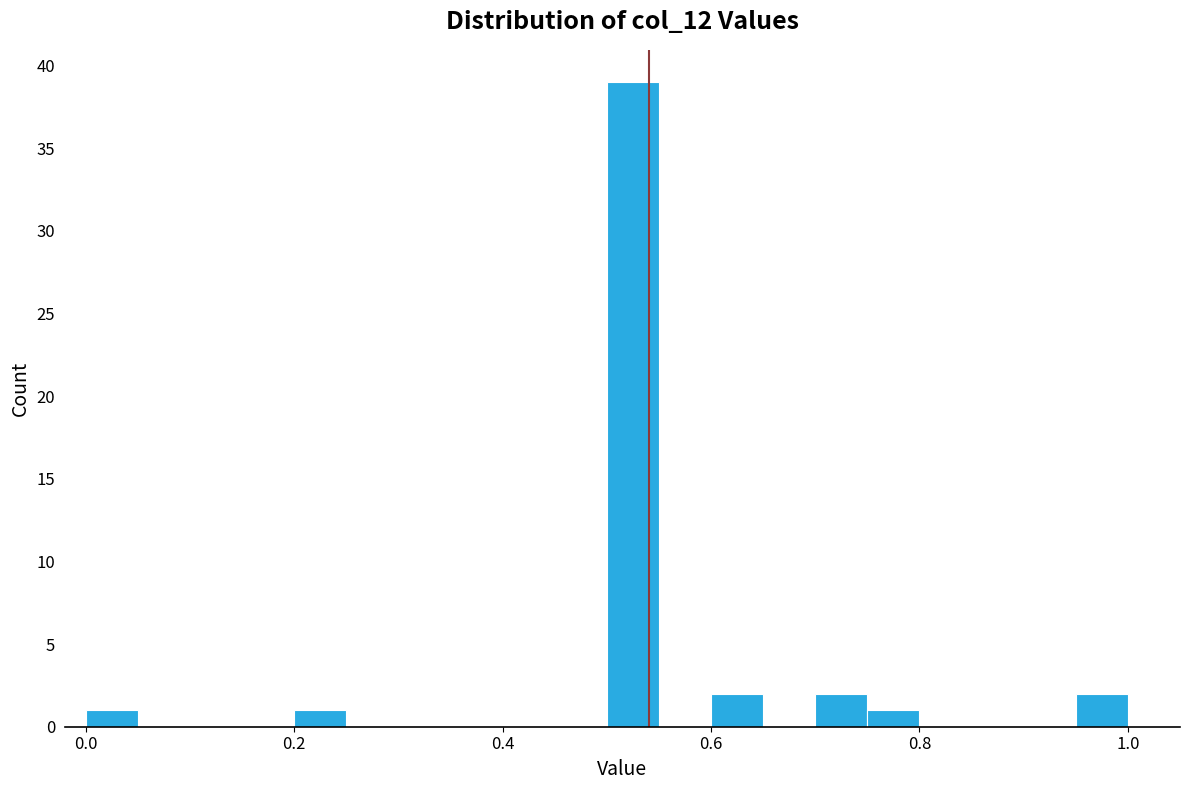

Read against the x-axis, roughly where is the centre of the tallest bar?

0.52